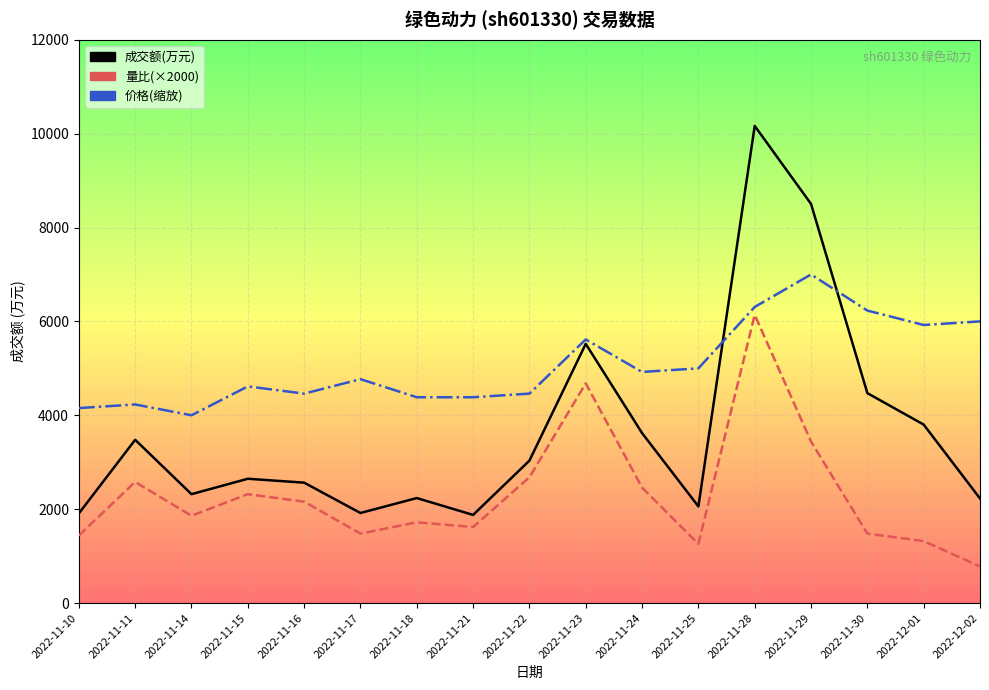

Where does the 价格(缩放) series first go above 4769?

2022-11-17